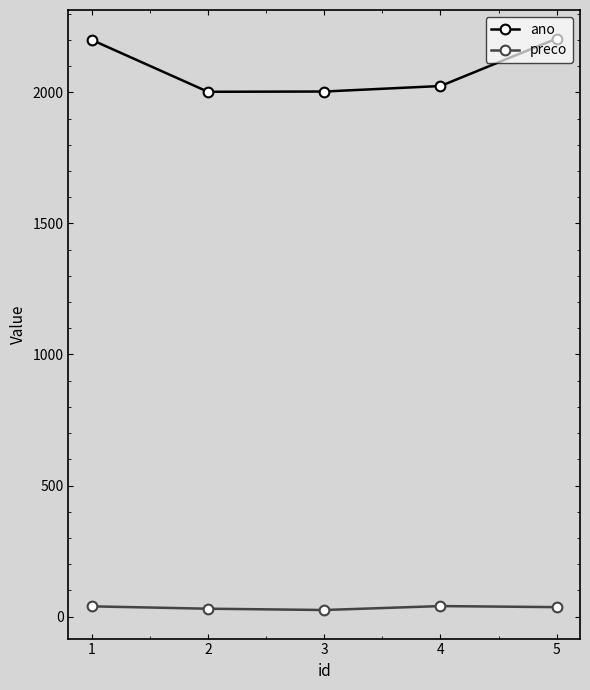

What is the highest value of the ano series?

2205